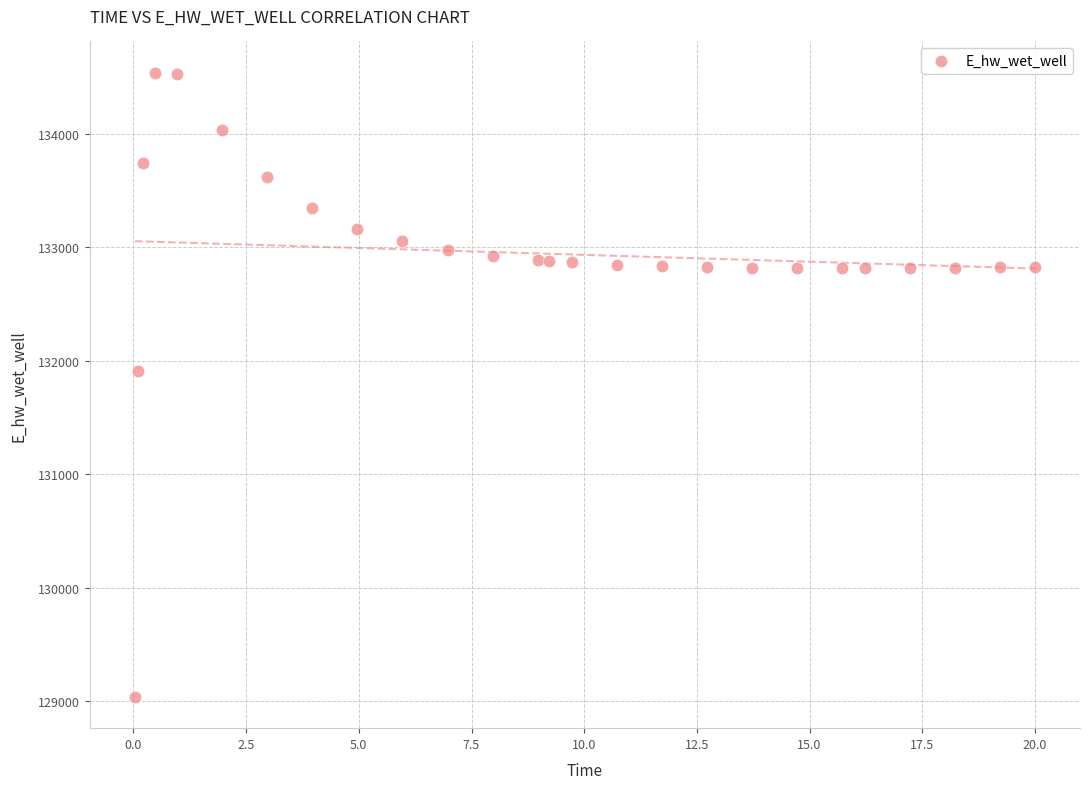

What Y value in the scatter plot is closest to 131786?

131906.3